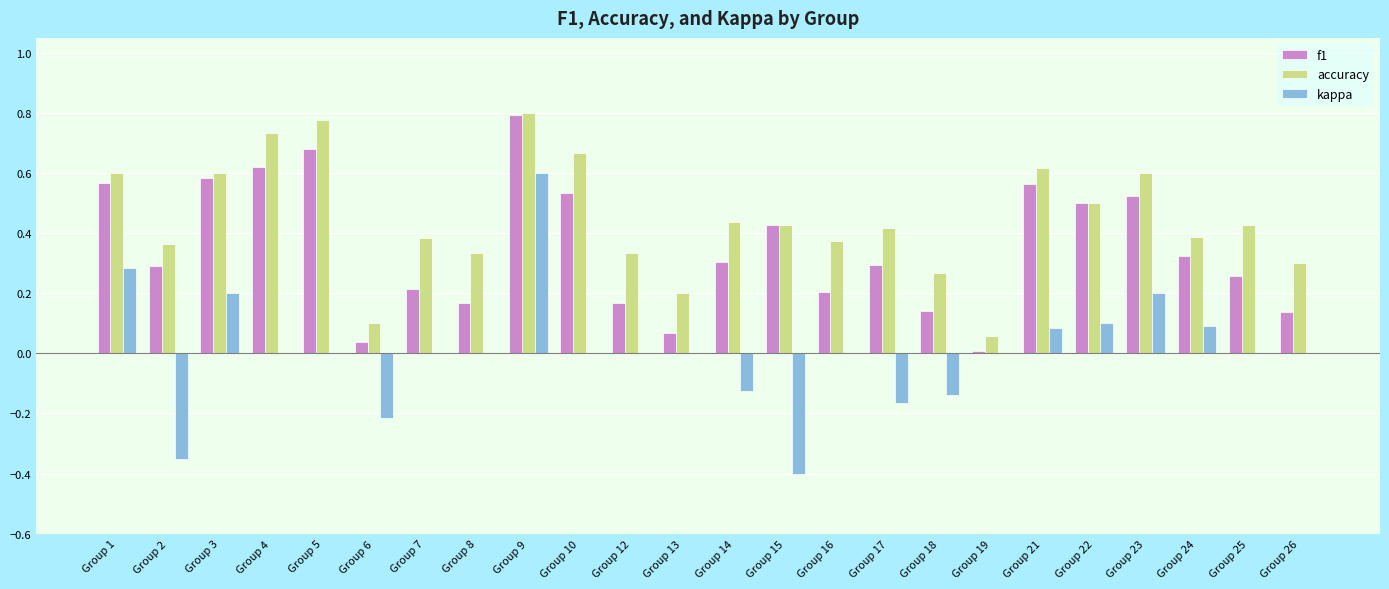

The f1 series shows 0.9 at Group 23. True or false?

False